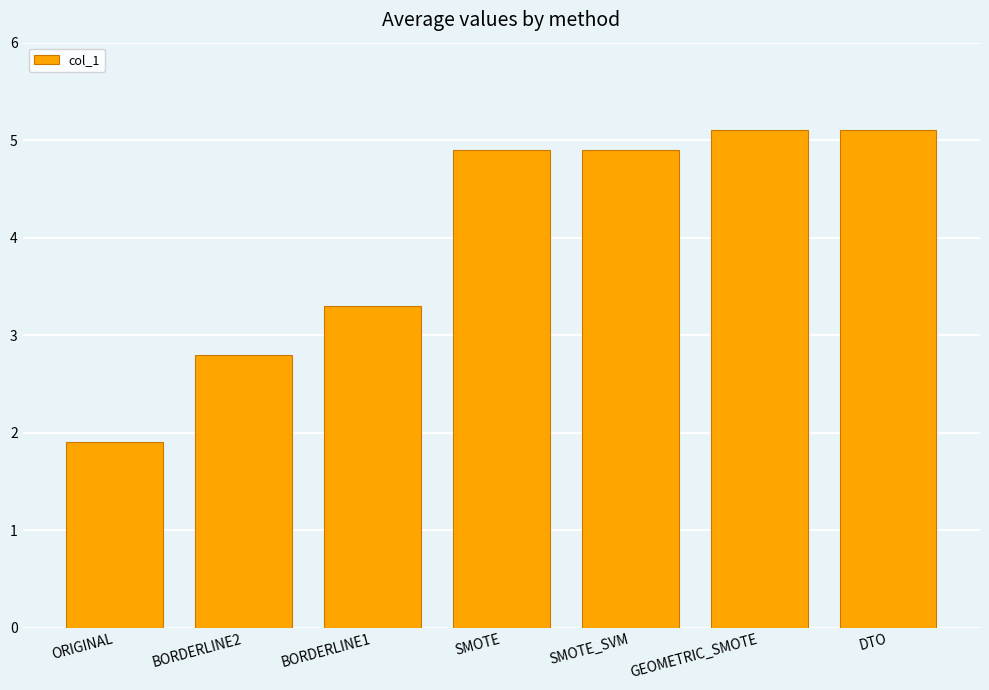

The value at DTO is 7.9. True or false?

False